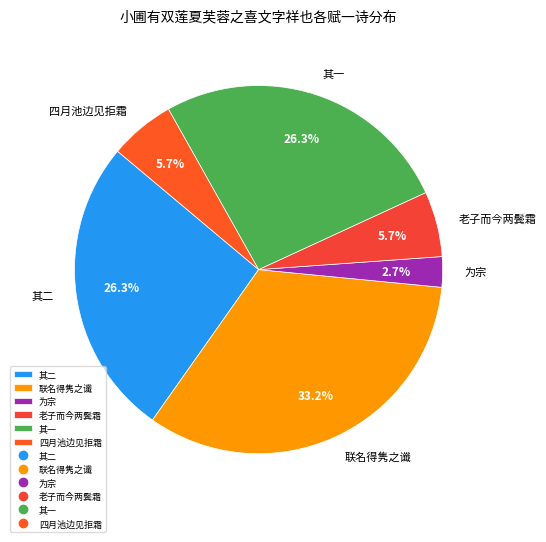

Is there a majority slice in this chart?

No